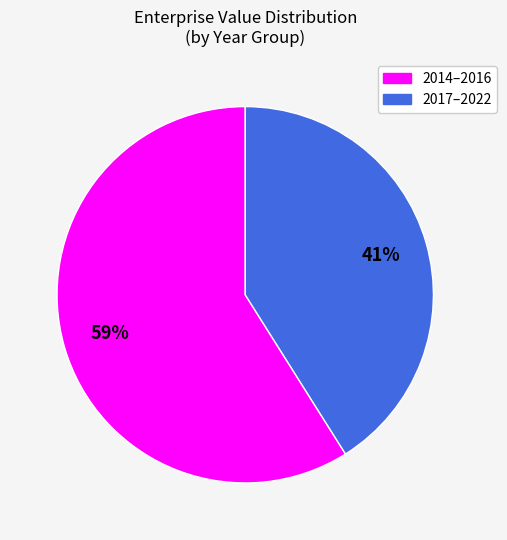

To the nearest percent, what is the difference between the largest and smallest slice percentages?

18%